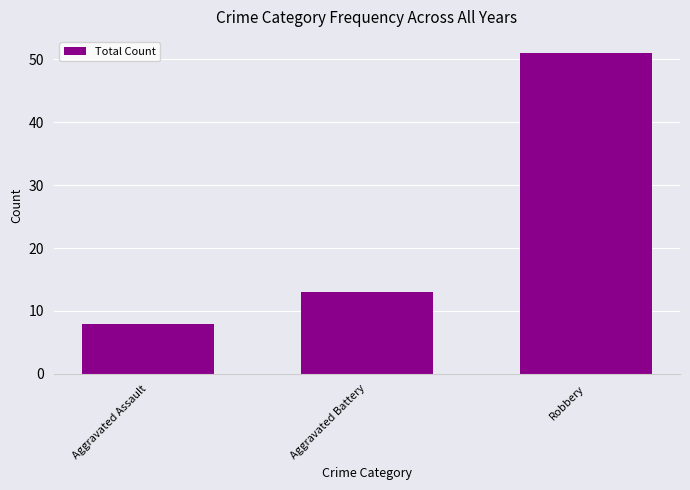

List the labels in order of value, smallest first.

Aggravated Assault, Aggravated Battery, Robbery